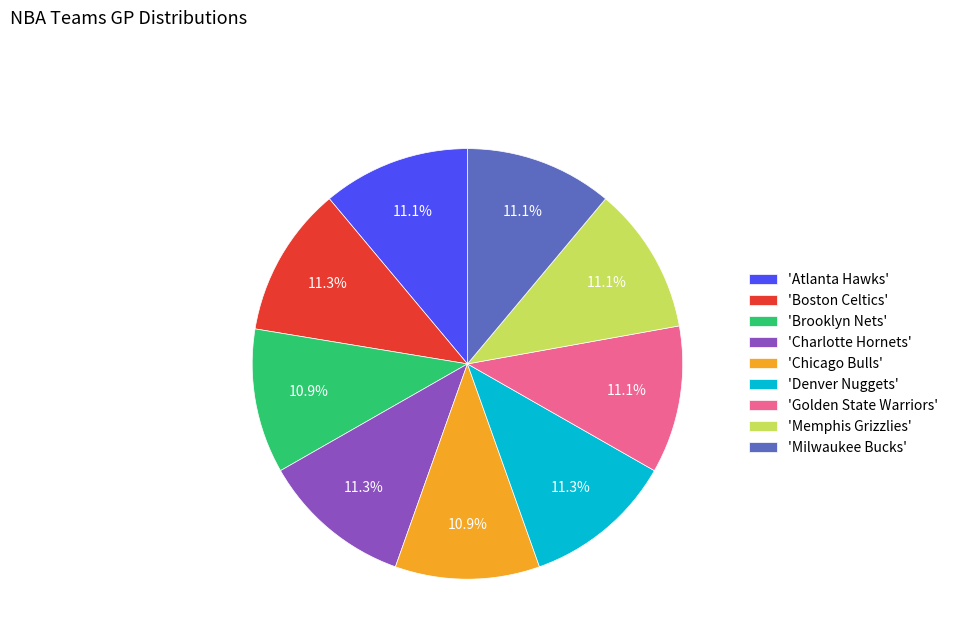

How many slices are in this pie chart?

9